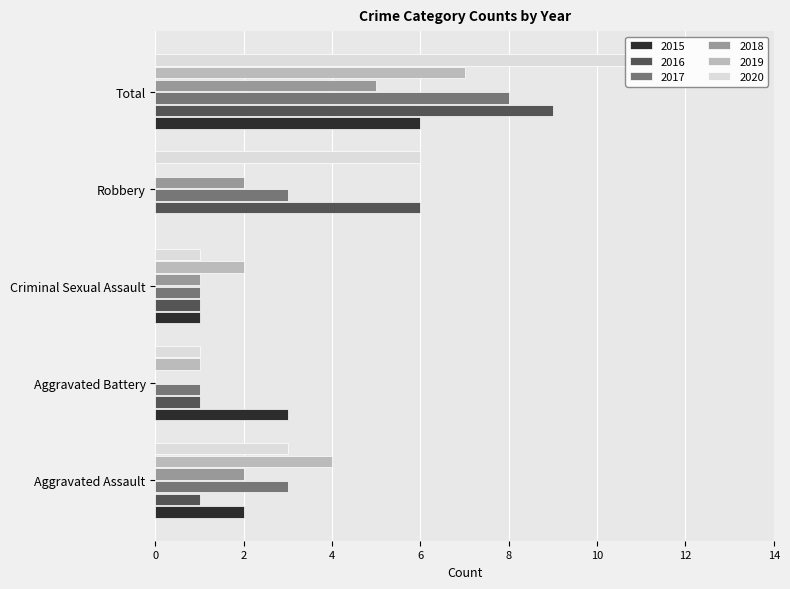

What is the spread (max minus min) of values at Aggravated Assault?

3